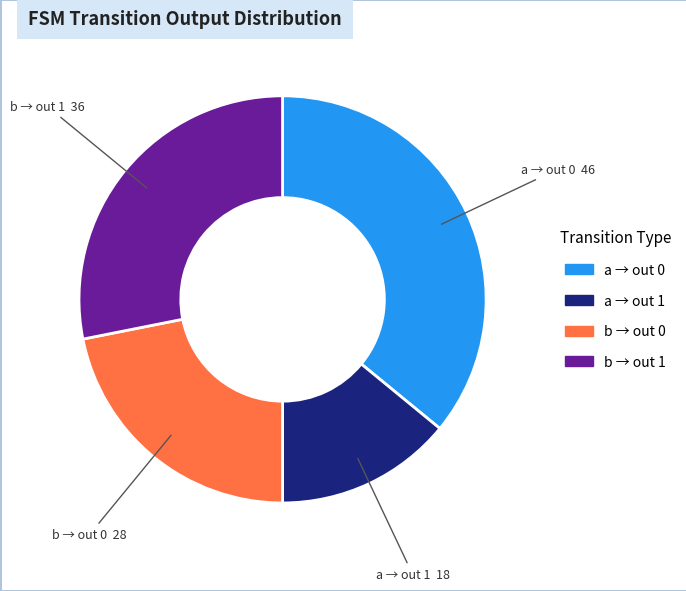

Is there a majority slice in this chart?

No